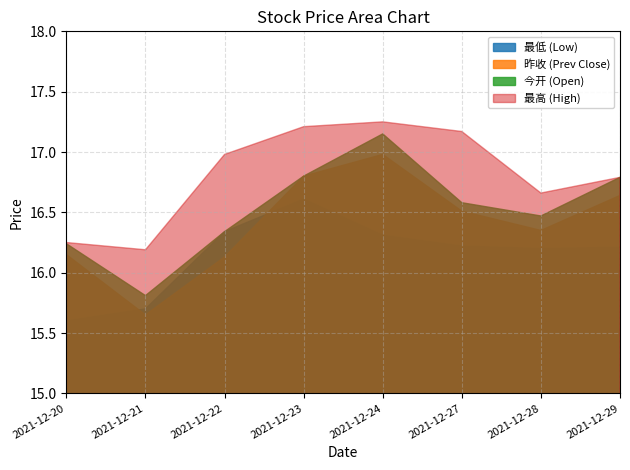

List the labels in order of 今开 value, largest first.

2021-12-24, 2021-12-23, 2021-12-29, 2021-12-27, 2021-12-28, 2021-12-22, 2021-12-20, 2021-12-21